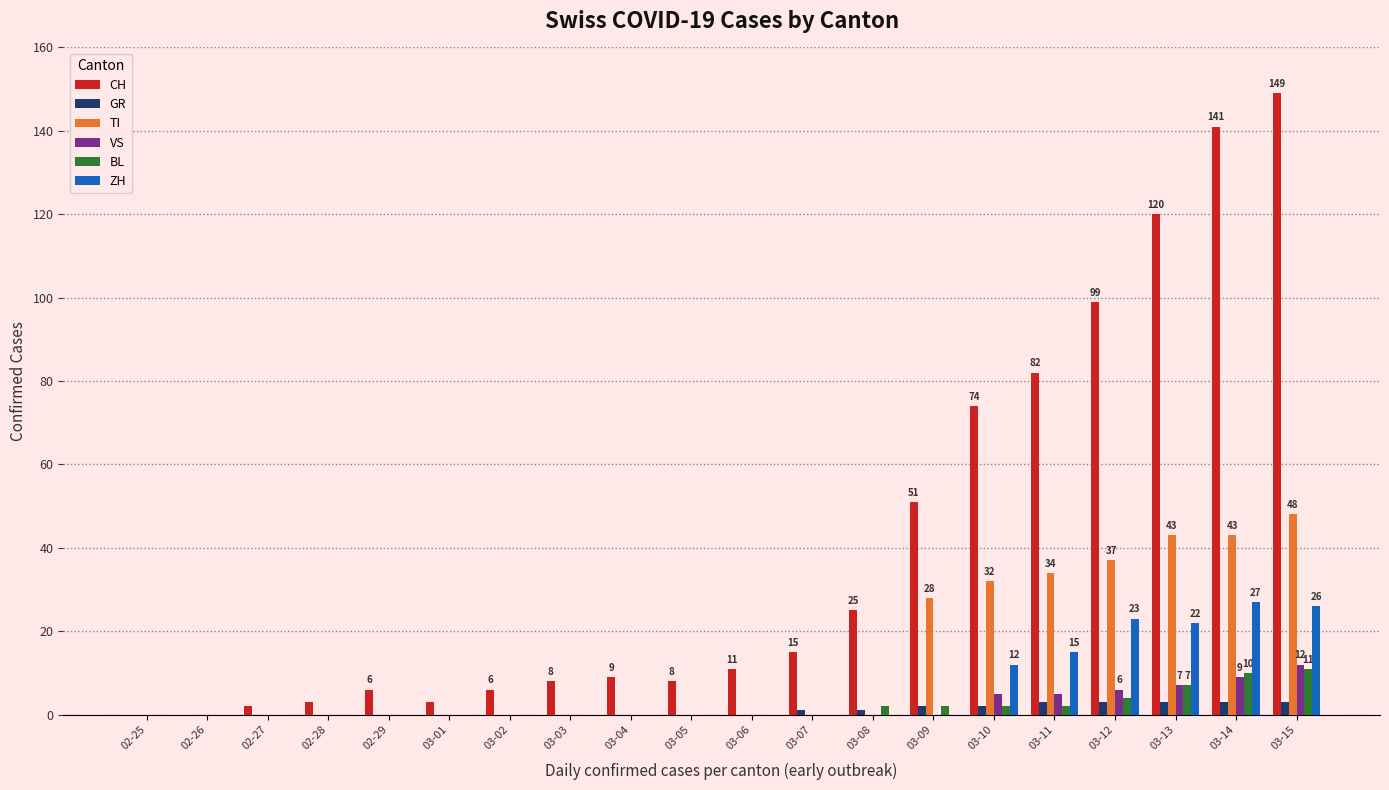

Which series has the largest total across all categories?

CH